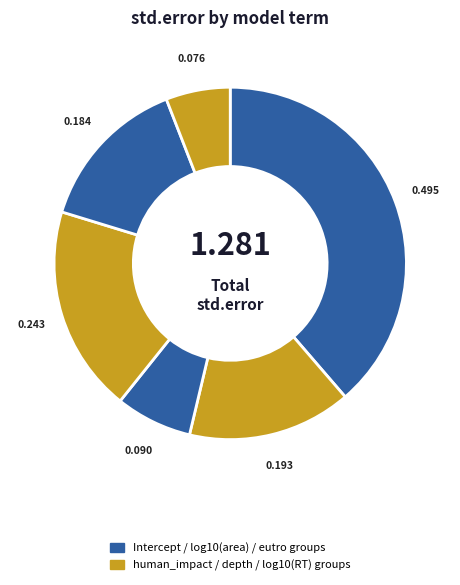

How many segments does this pie chart have?

6